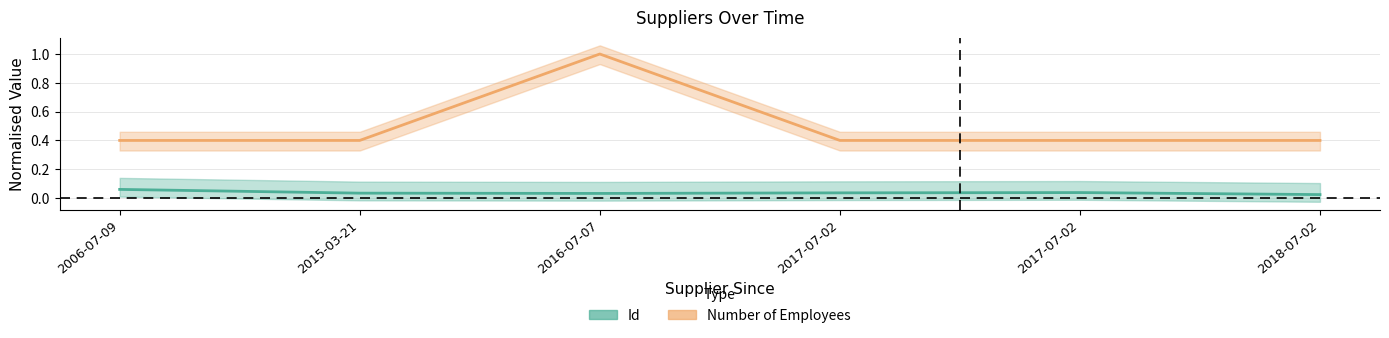

What is the sum of the Number of Employees values at 2018-07-02 and 2017-07-02?

0.8